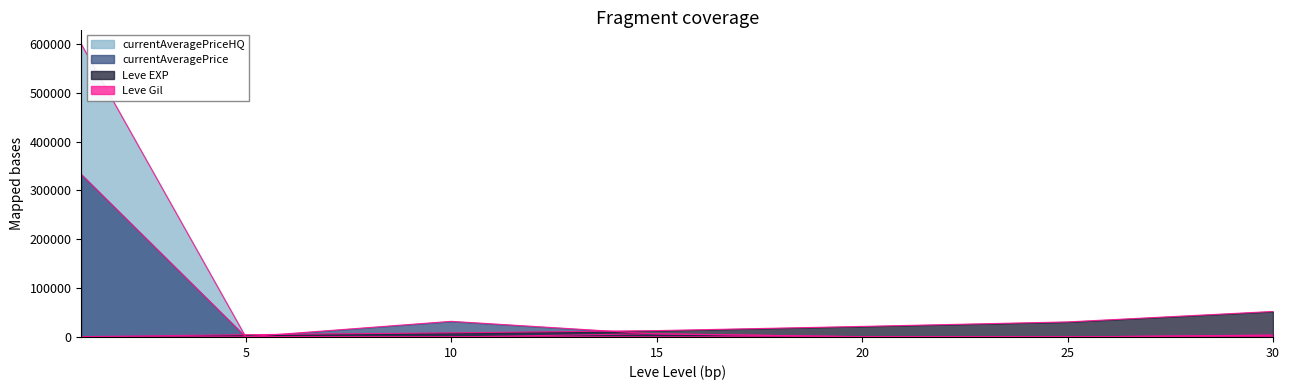

Is it true that Leve Gil equals 259 at 30?

False